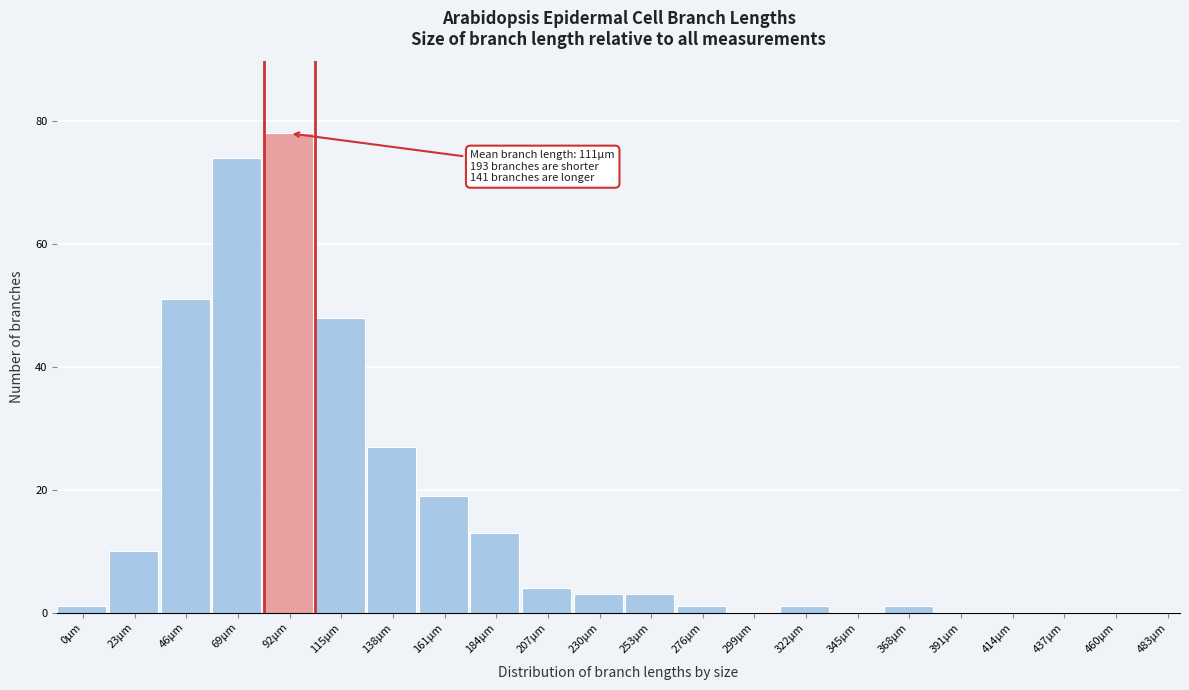

Reading left to right, extract all data points from this chart.

0µm=1	23µm=10	46µm=51	69µm=74	92µm=78	115µm=48	138µm=27	161µm=19	184µm=13	207µm=4	230µm=3	253µm=3	276µm=1	299µm=0	322µm=1	345µm=0	368µm=1	391µm=0	414µm=0	437µm=0	460µm=0	483µm=0